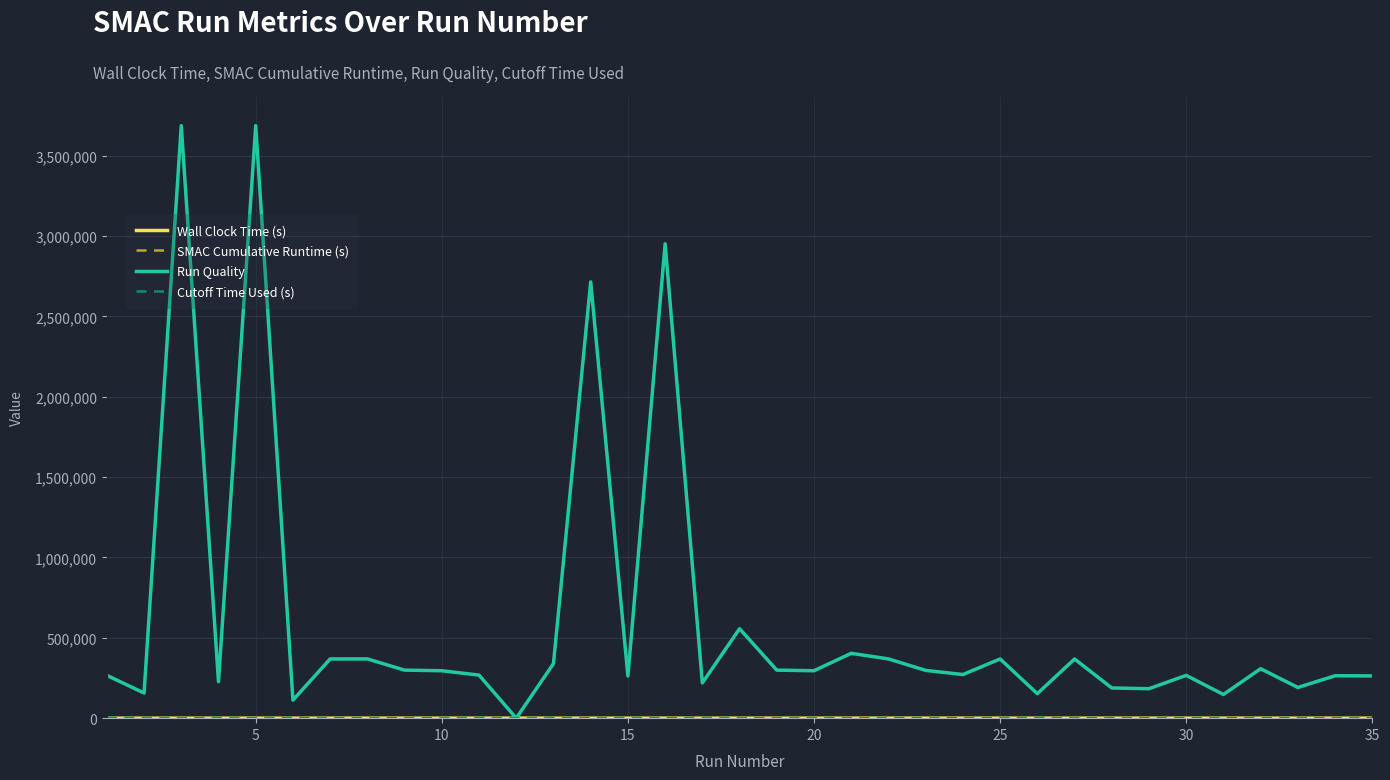

Which series has the largest range (max minus min)?

Run Quality